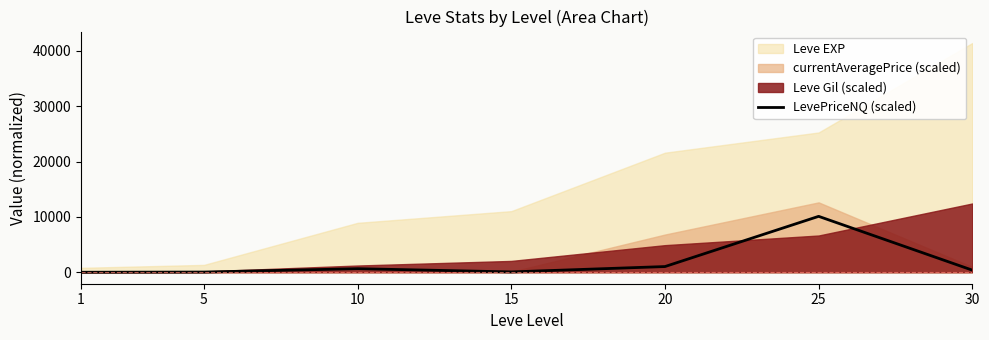

At which category does the data reach its first local valley?

15